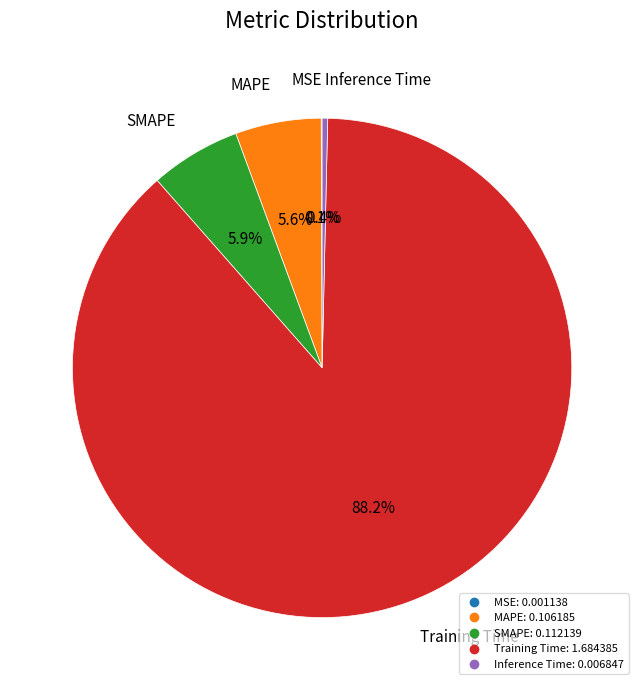

To the nearest percent, what is the average slice percentage?

20%